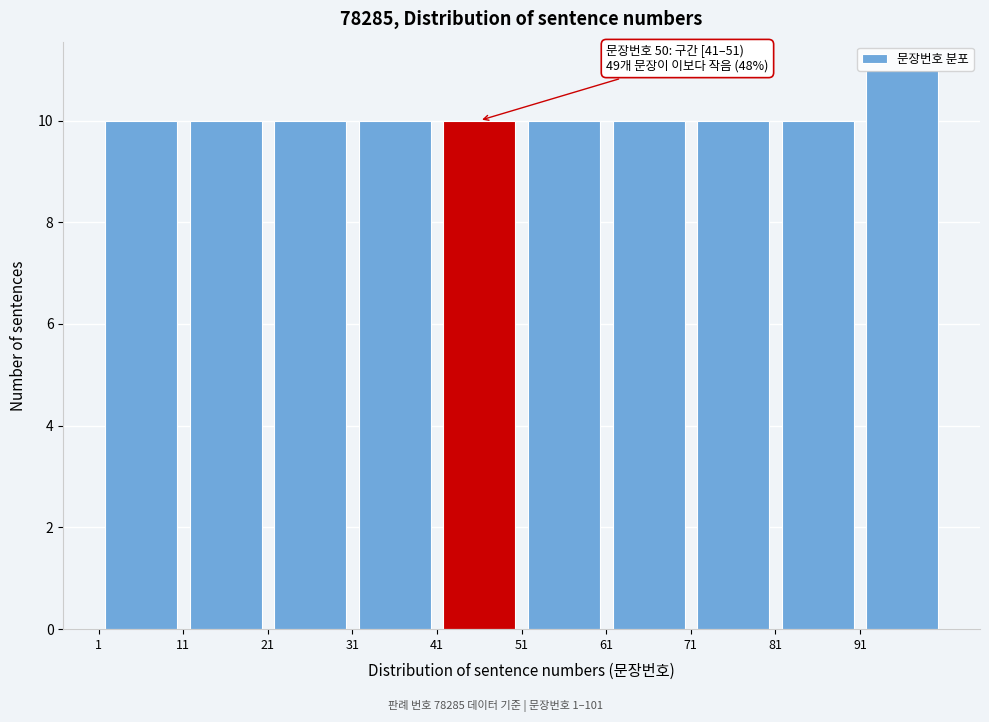

Which range on the x-axis has the tallest bar?

91 to 101